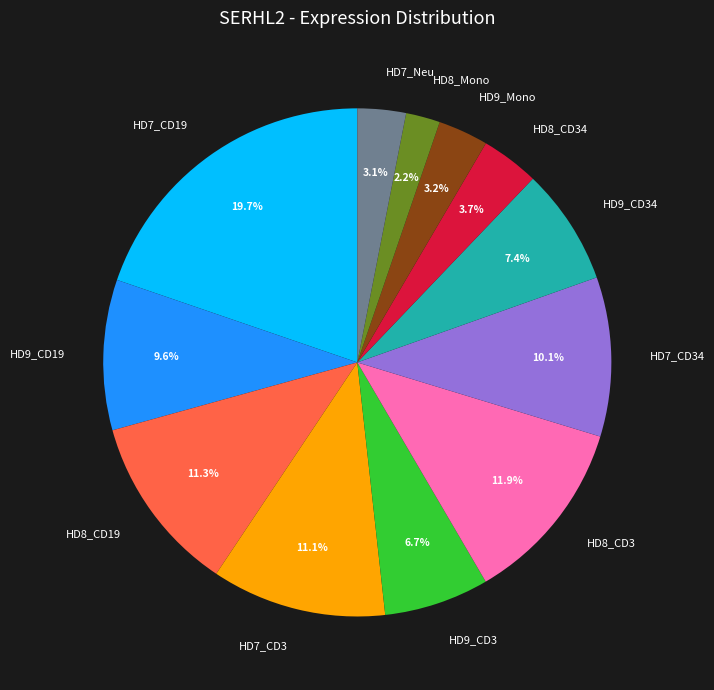

Which has a higher value, HD7_CD34 or HD8_Mono?

HD7_CD34